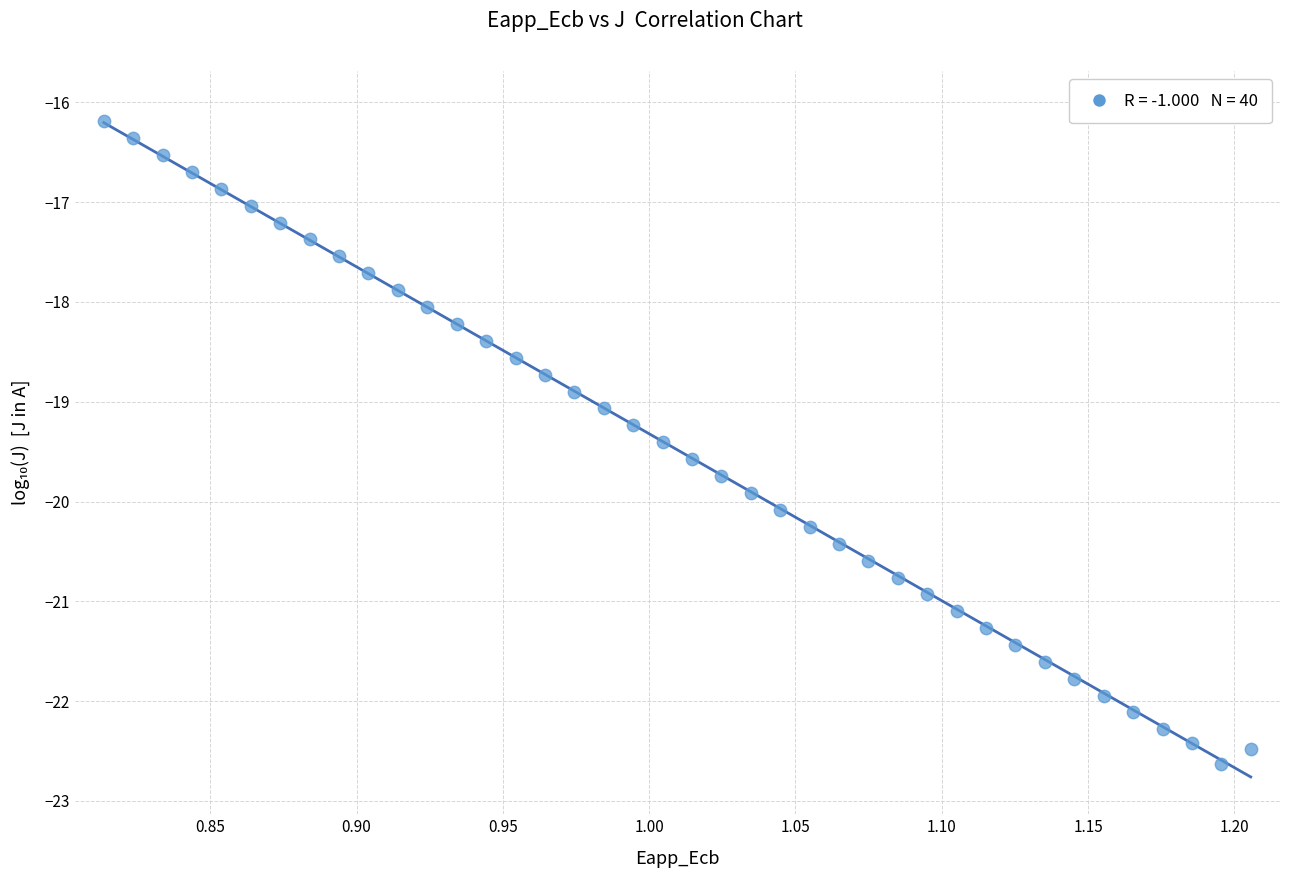

What is the range of X values (max minus min)?

0.4